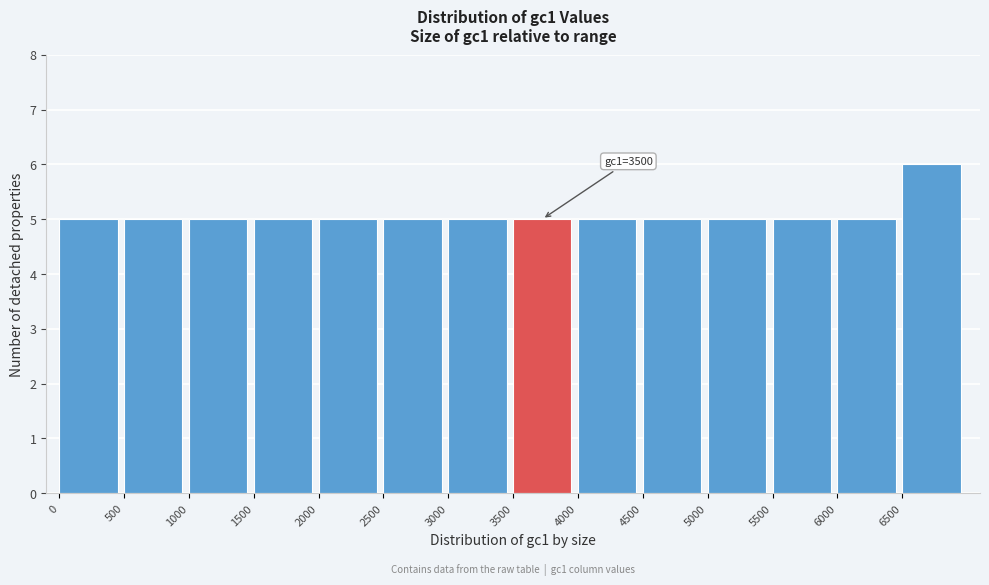

Which range on the x-axis has the tallest bar?

6500 to 7000